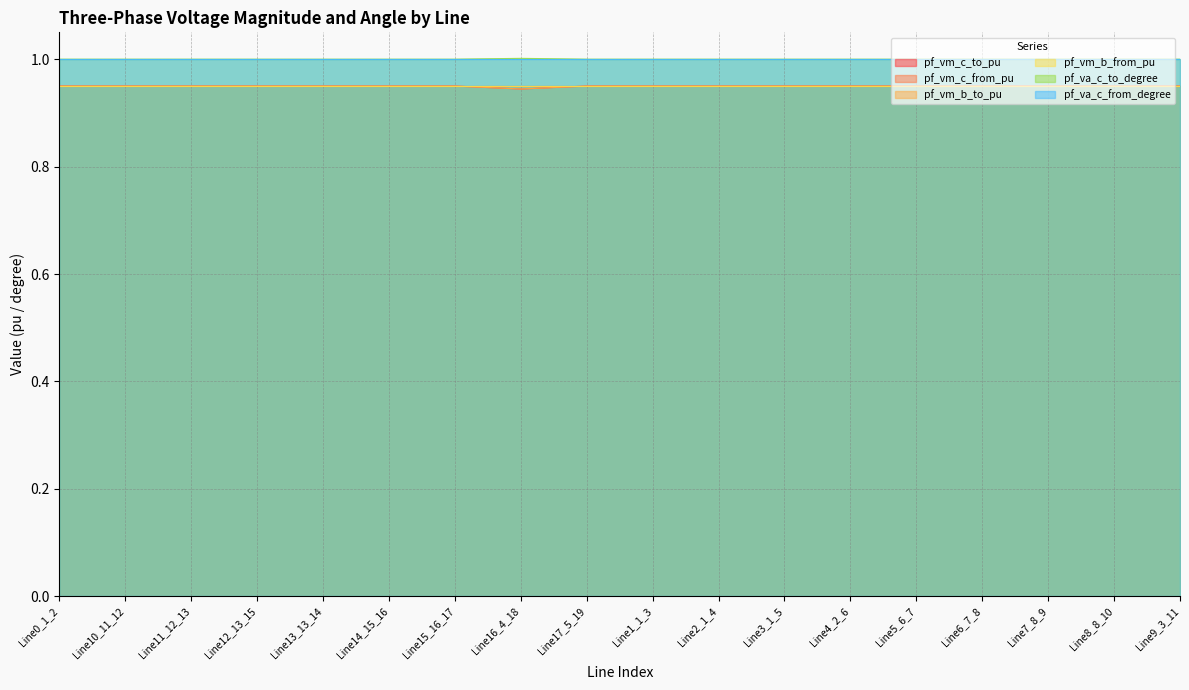

What value does the pf_vm_c_to_pu series have at Line8_8_10?

1.0